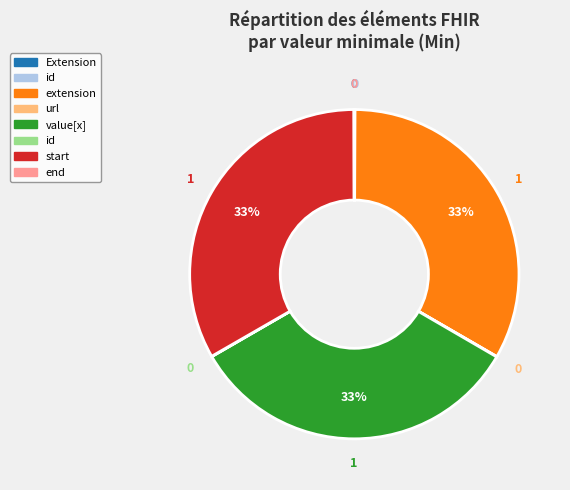

Is there a majority slice in this chart?

No